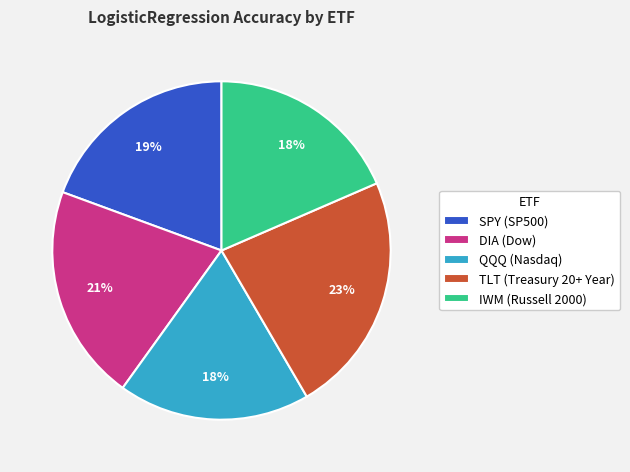

Does SPY (SP500) represent more than half of the total?

No